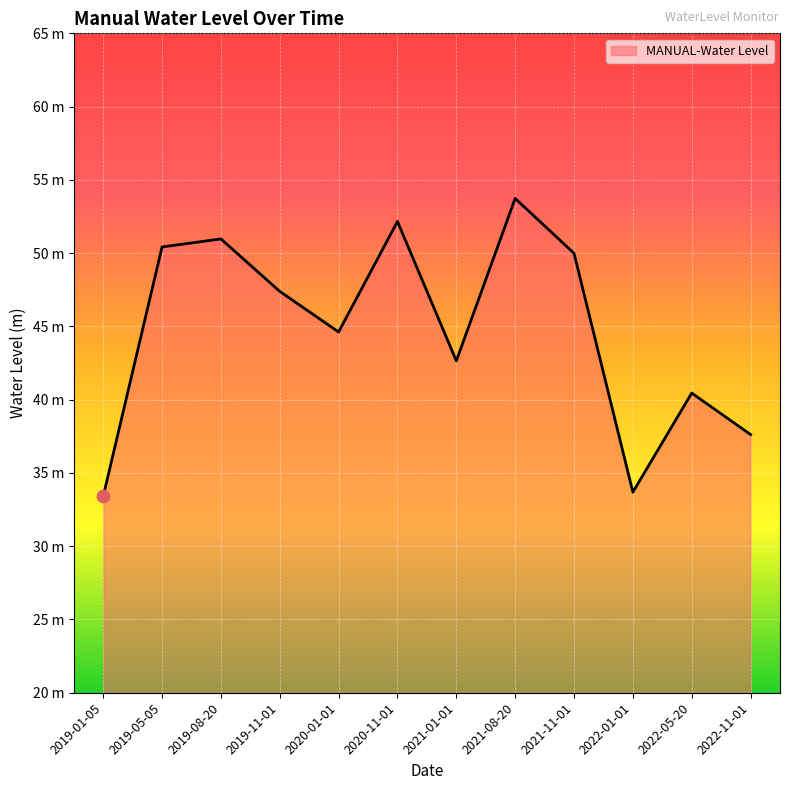

Approximately how many times larger is the value at 2022-05-20 compared to 2022-11-01?

1.1